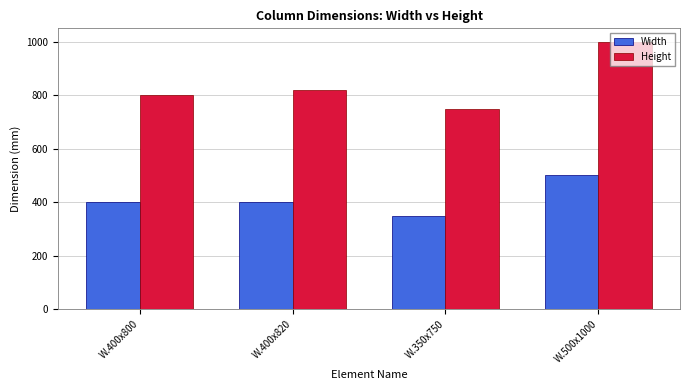

Is the value of Width at W.500x1000 greater than the value of Height at W.400x820?

No